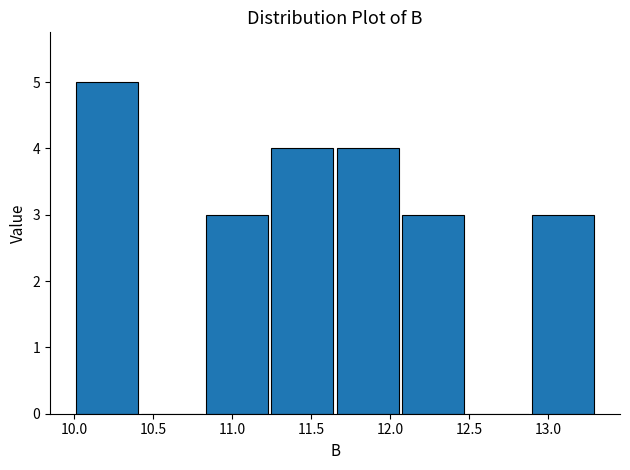

Reading left to right, list every bar in this chart as the range it spans on the x-axis followed by its height. Neither the bar edges nor the heights are printed on the chart, so give them approximately, as read against the axes.

10.00 to 10.40: 5
10.40 to 10.85: 0
10.85 to 11.25: 3
11.25 to 11.65: 4
11.65 to 12.05: 4
12.05 to 12.50: 3
12.50 to 12.90: 0
12.90 to 13.30: 3